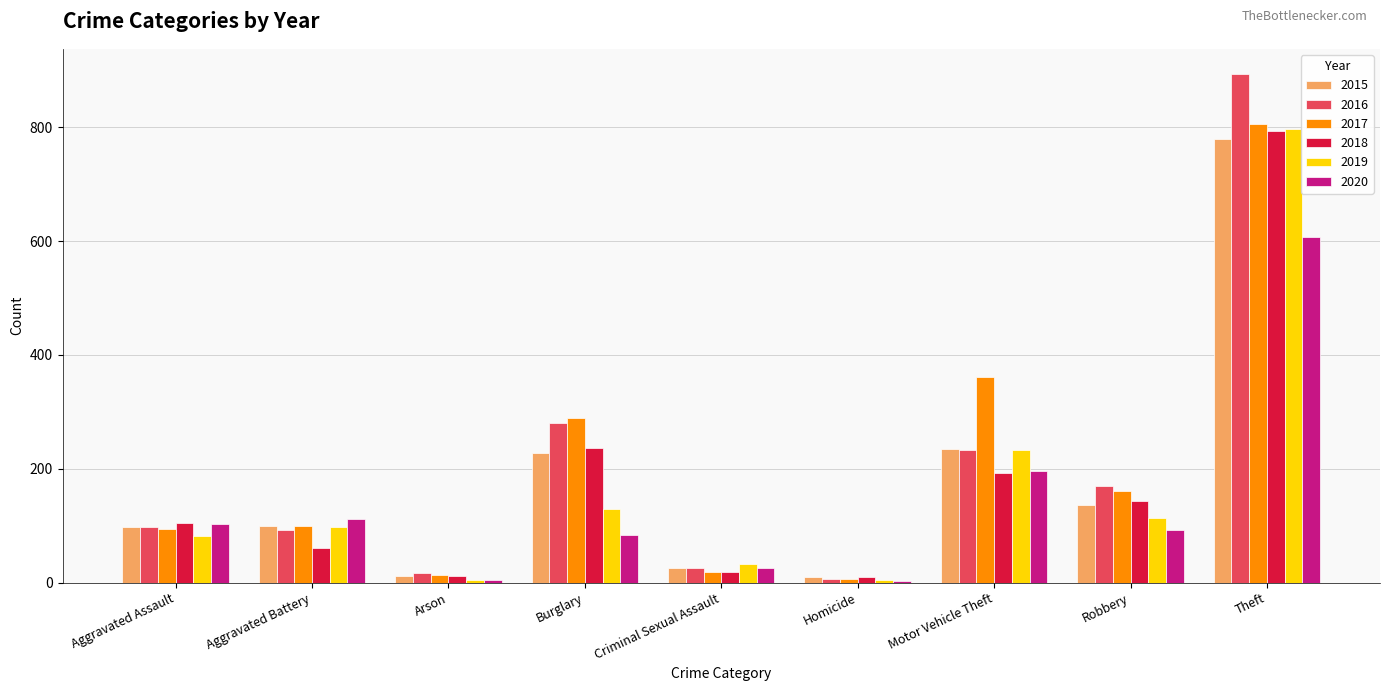

What is the maximum value for 2020?

607